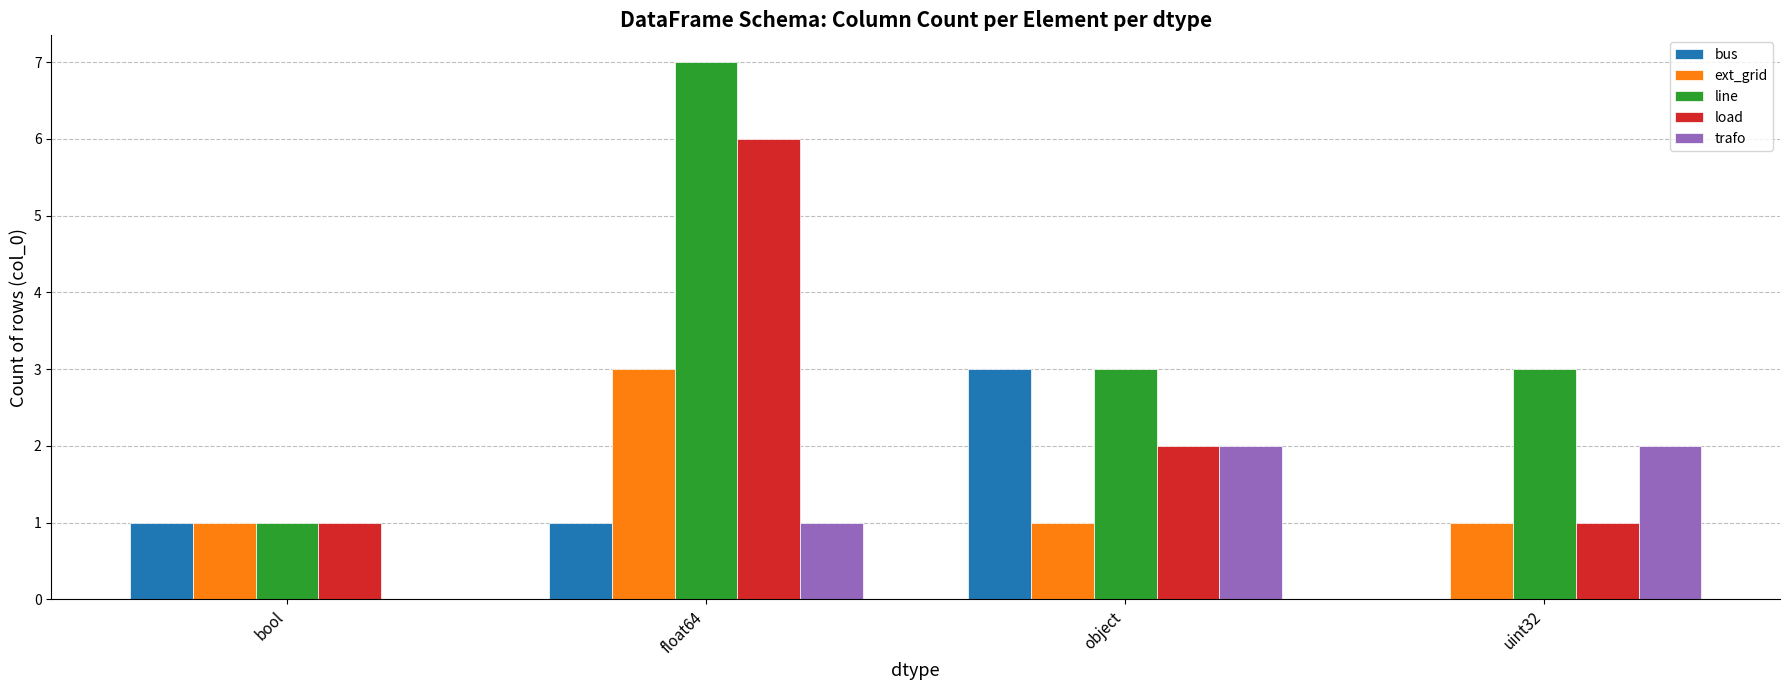

At which category is the sum across all series the highest?

float64